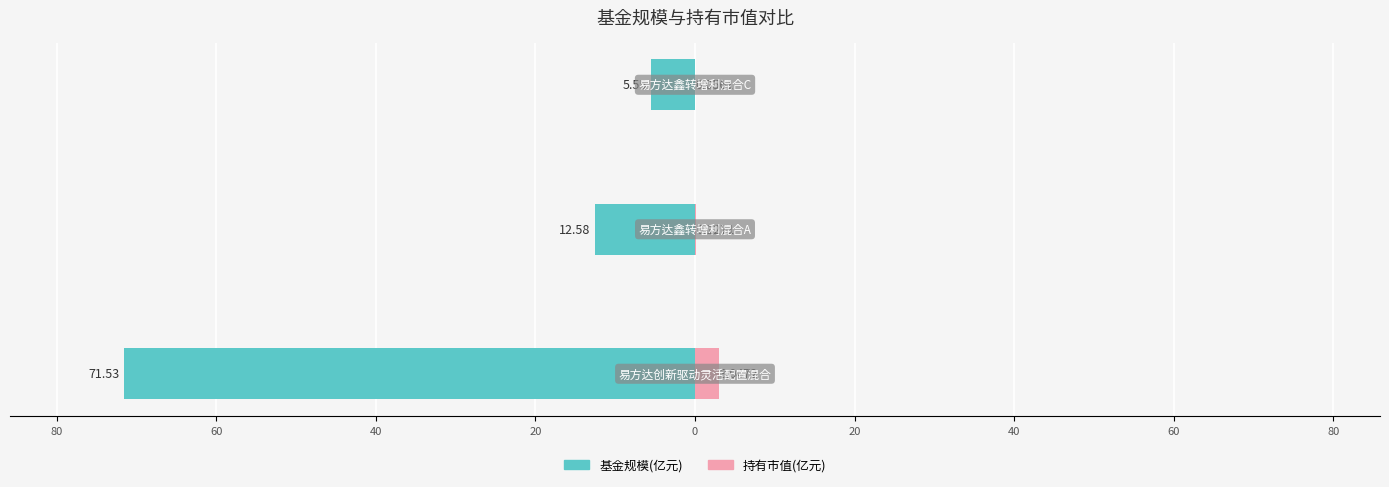

What are all the series names shown in the legend?

基金规模(亿元), 持有市值(亿元)